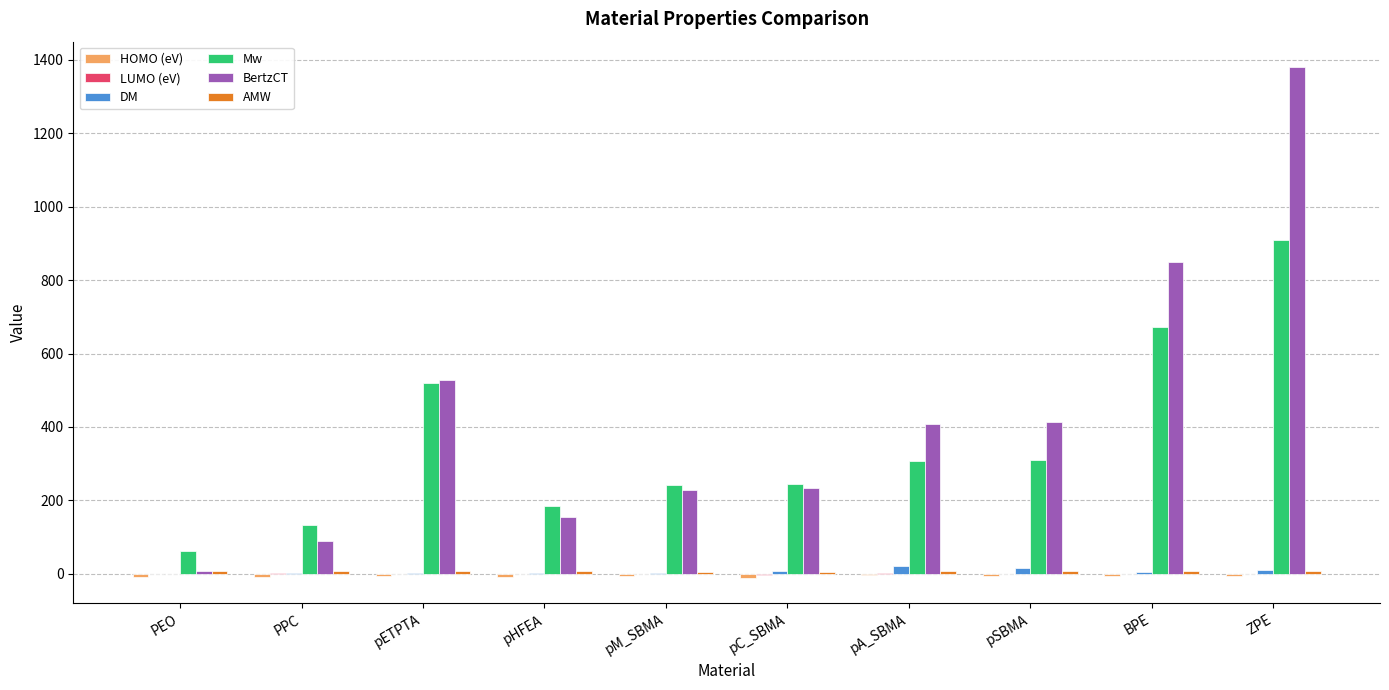

How many categories are shown in the chart?

10